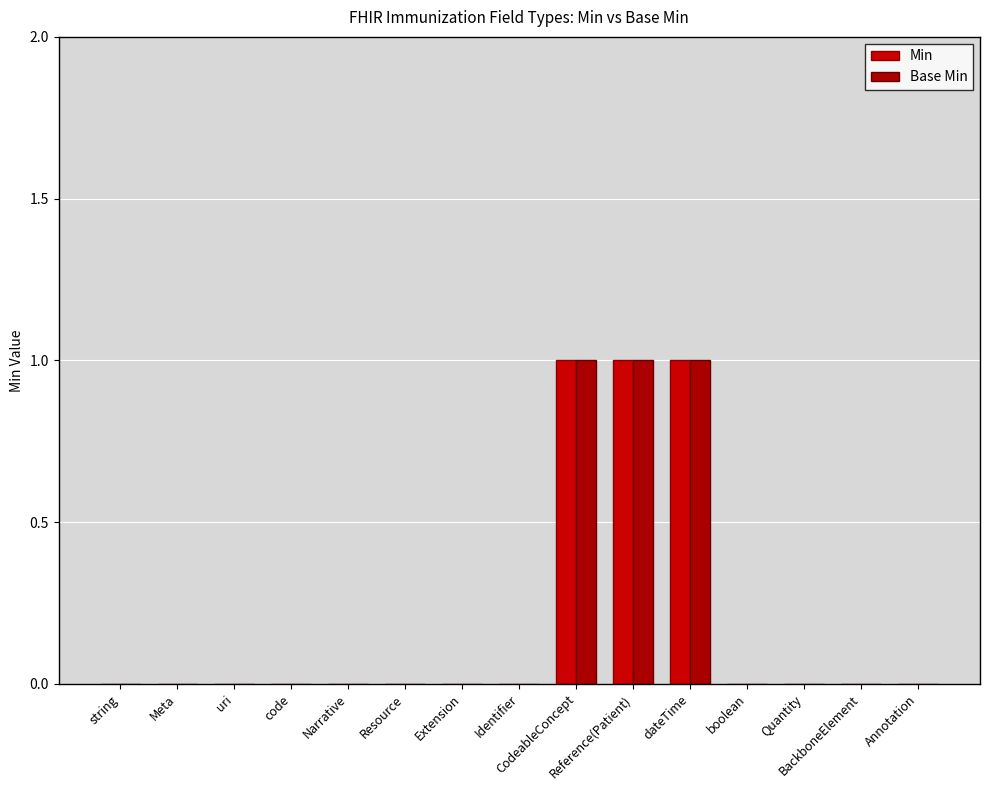

Is it true that Min equals -1 at Meta?

False